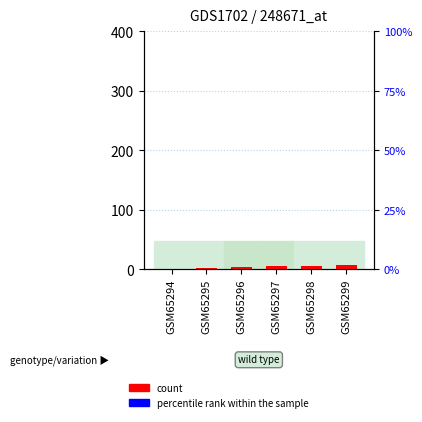

What is the spread (max minus min) of values at GSM65295?

1.7